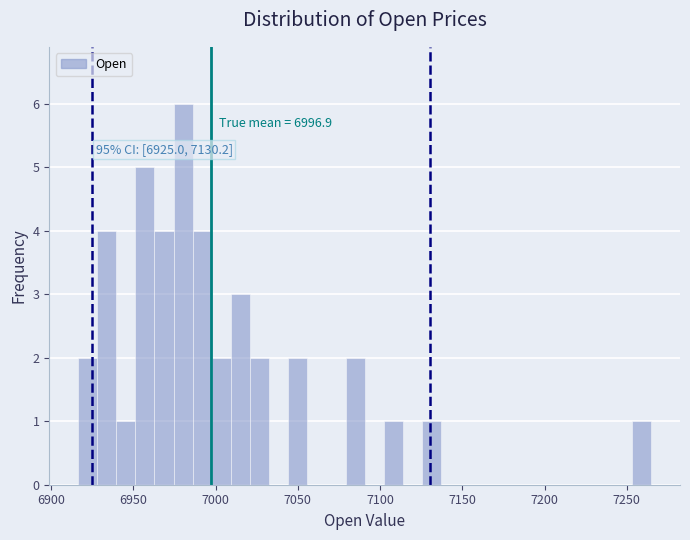

Around what value on the x-axis is the tallest bar? Give the approximate position of its centre, as read against the axis.

6980